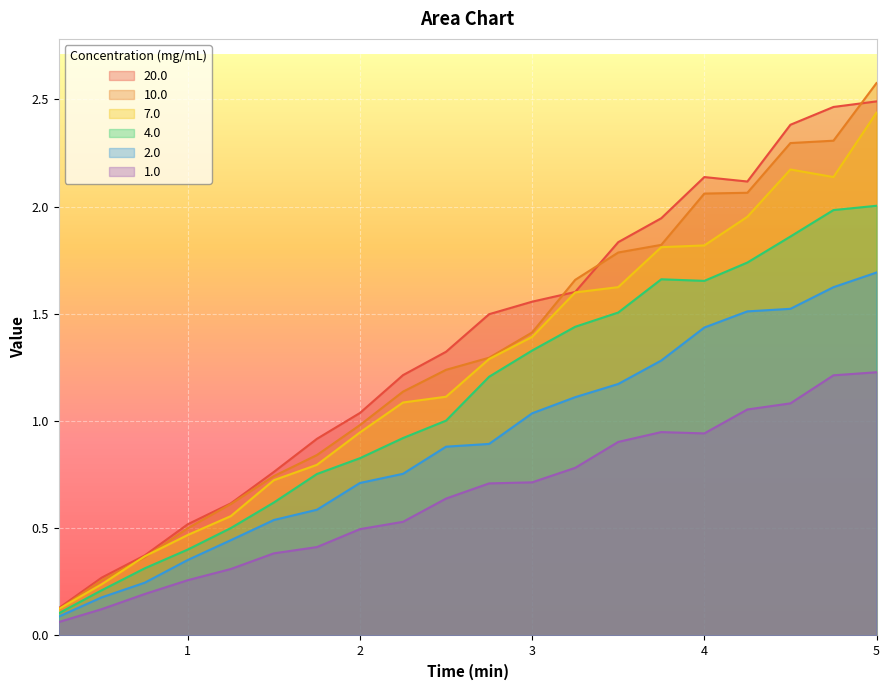

What is the difference between the maximum and second lowest values in the 10.0 series?

2.3